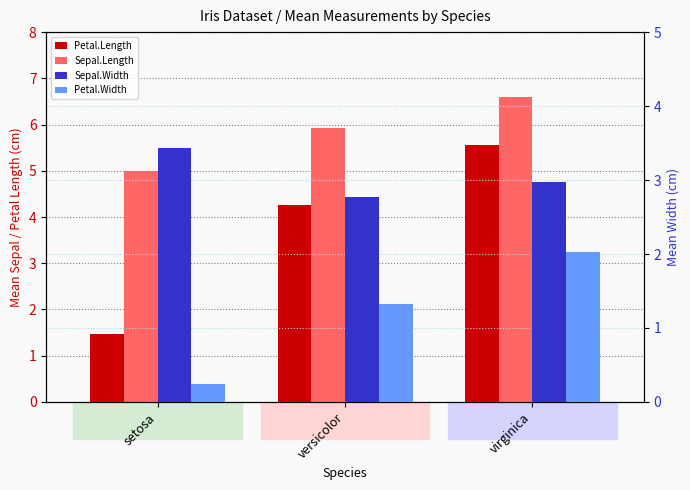

What is the total value across all series at setosa?

10.1